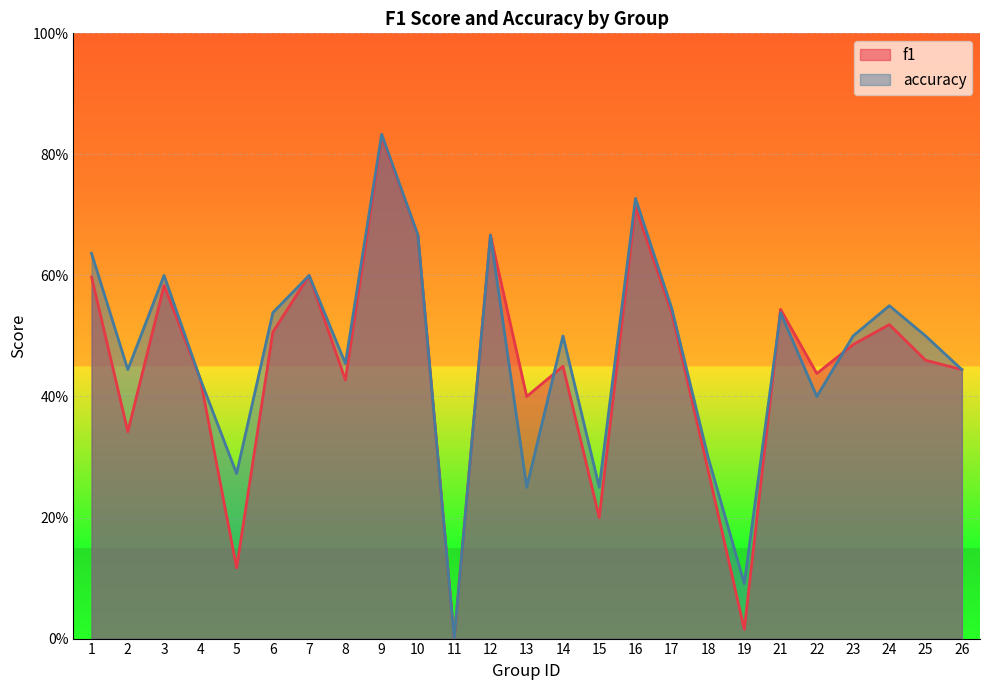

Reading left to right, transcribe all the data shown in this chart.

f1: 0.6	0.3	0.6	0.4	0.1	0.5	0.6	0.4	0.8	0.7	0.0	0.7	0.4	0.5	0.2	0.7	0.5	0.3	0.0	0.5	0.4	0.5	0.5	0.5	0.4
accuracy: 0.6	0.4	0.6	0.4	0.3	0.5	0.6	0.5	0.8	0.7	0.0	0.7	0.2	0.5	0.2	0.7	0.5	0.3	0.1	0.5	0.4	0.5	0.6	0.5	0.4